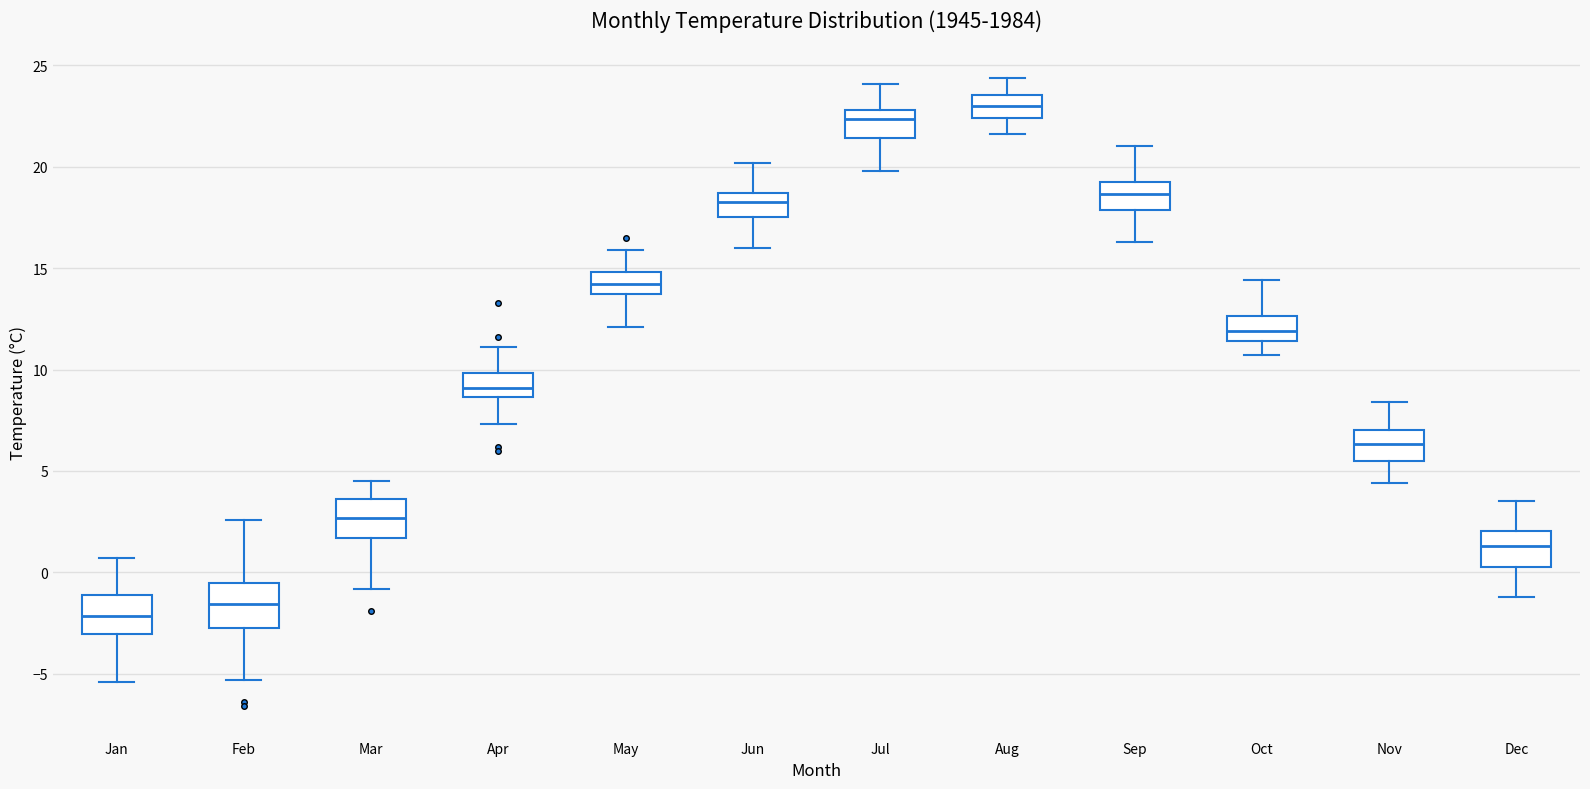

Which box has the lowest median line?

Jan